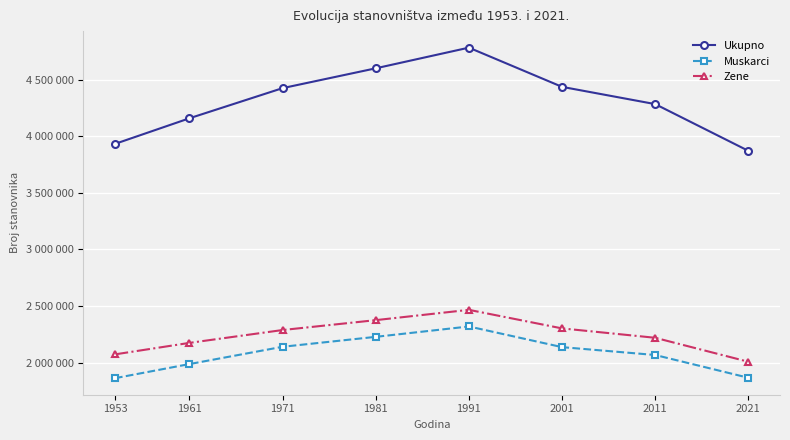

Rank the series at 2011 from highest to lowest value.

Ukupno, Zene, Muskarci